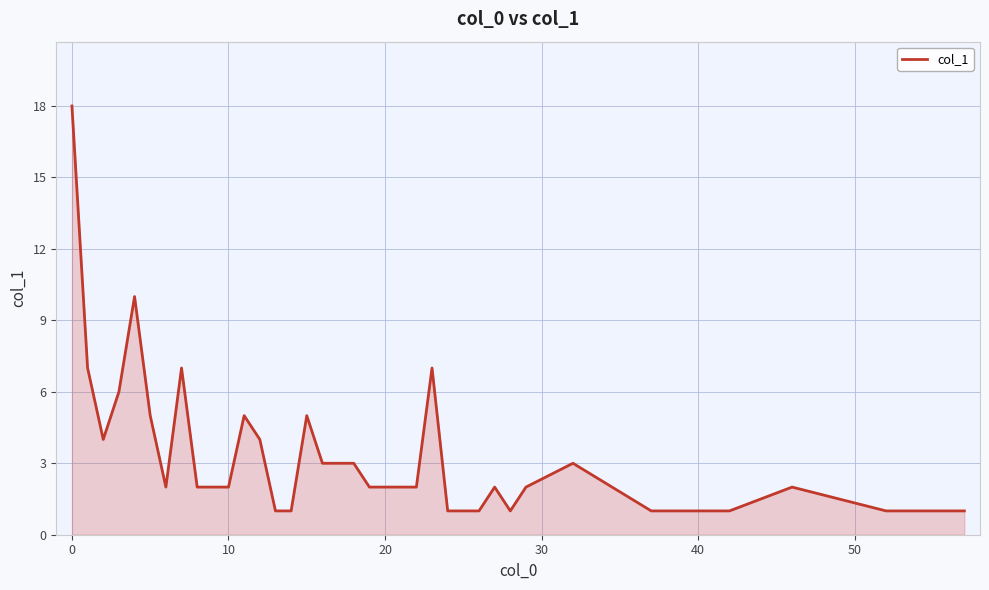

What is the difference between the maximum and minimum values?

17